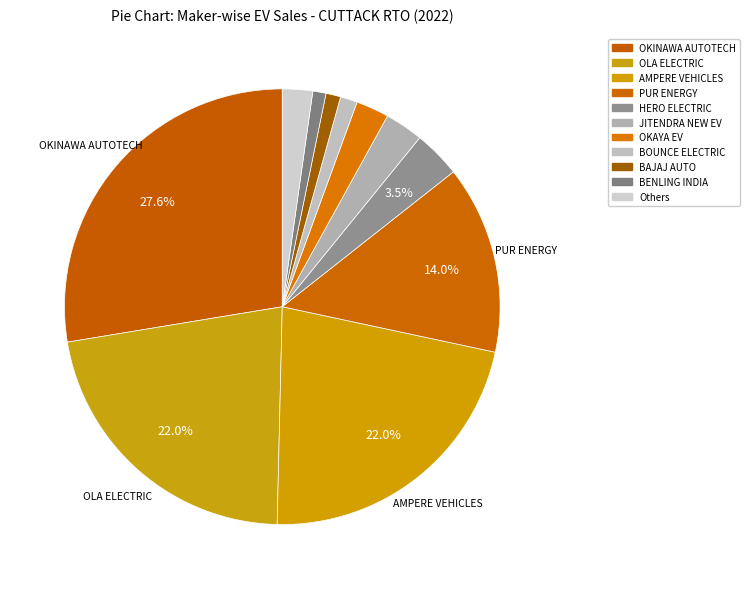

How many slices are in this pie chart?

11